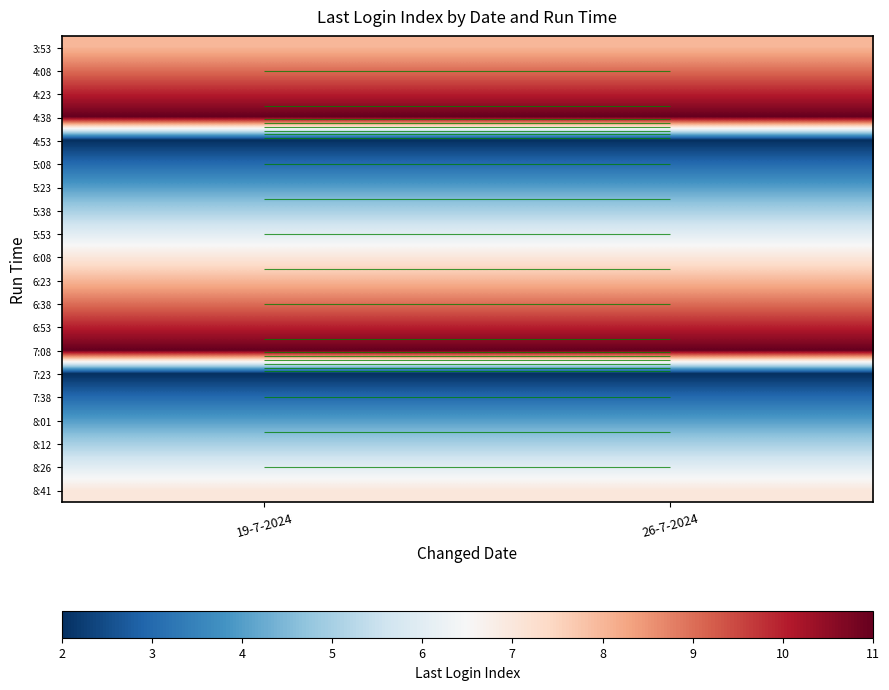

True or false: 3:53 has a value of 8 at 26-7-2024.

True